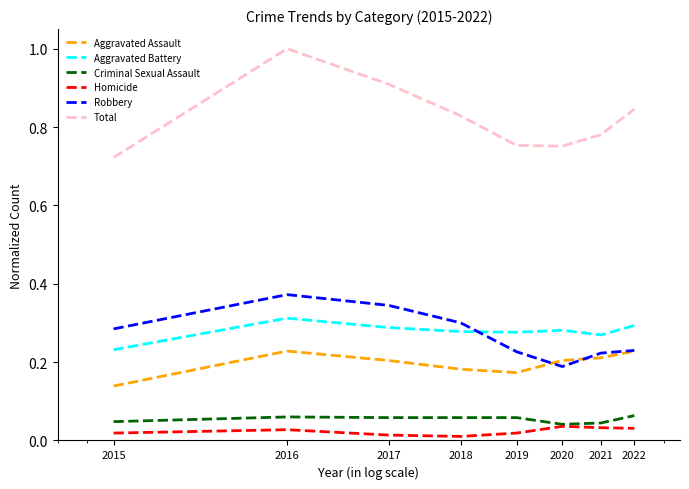

True or false: Aggravated Battery and Total intersect in this chart.

False